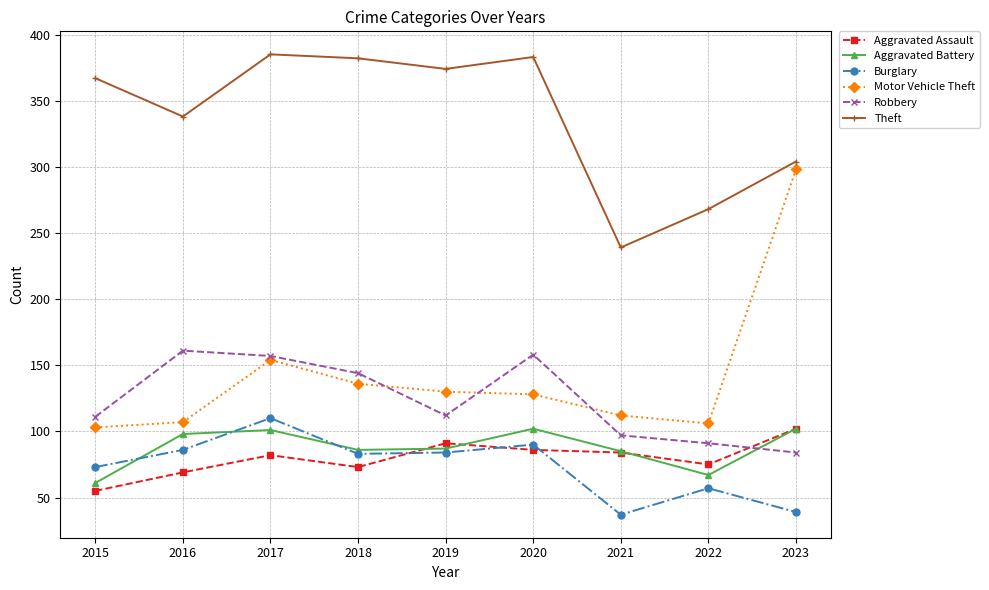

At which label is Robbery closest to 122?

2019